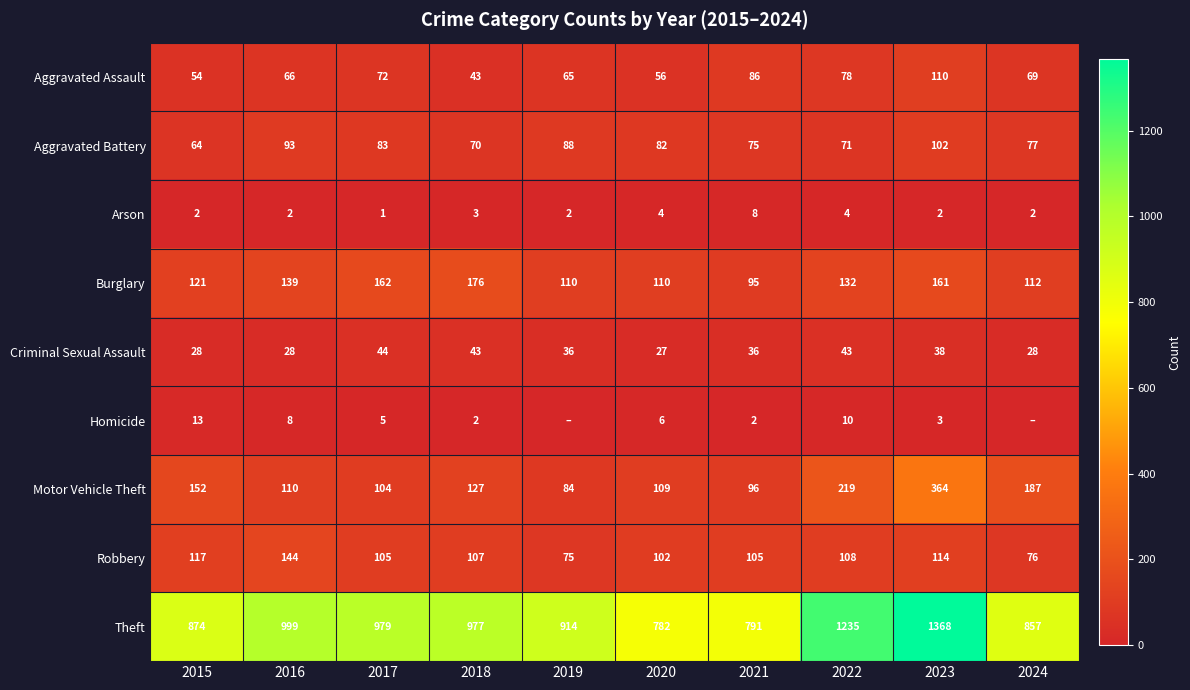

At which label does Criminal Sexual Assault first exceed 36?

2017